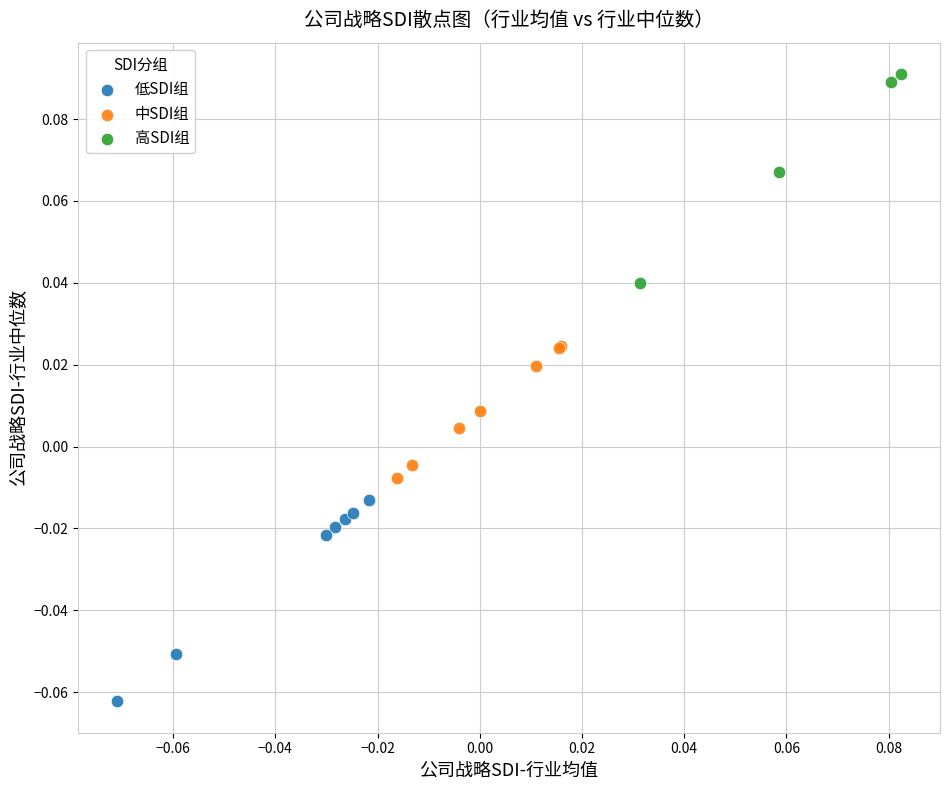

Which series contains the lowest Y value?

低SDI组